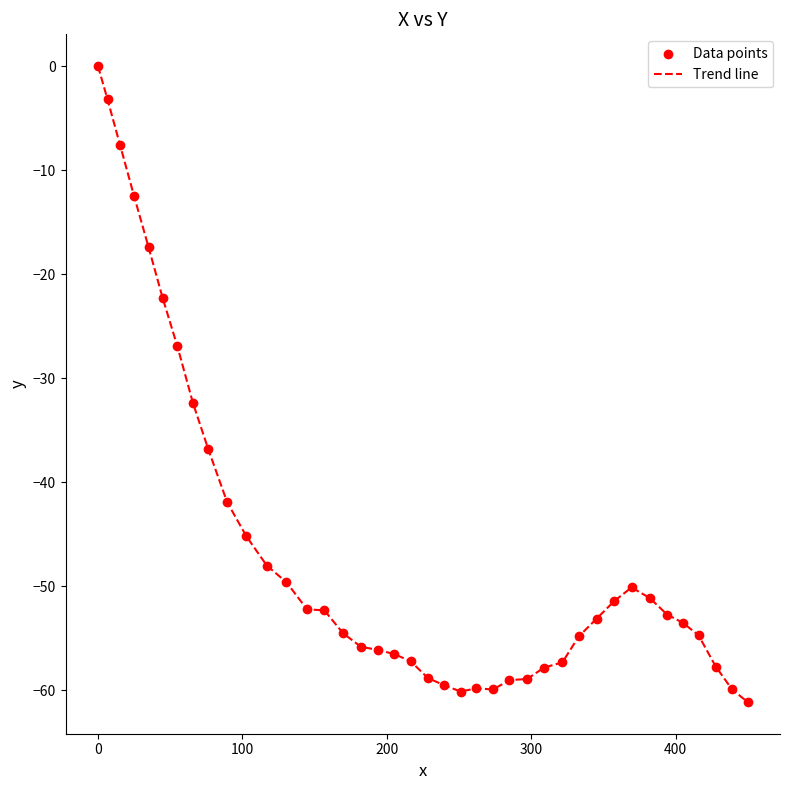

What is the difference between the maximum and minimum values?

61.1